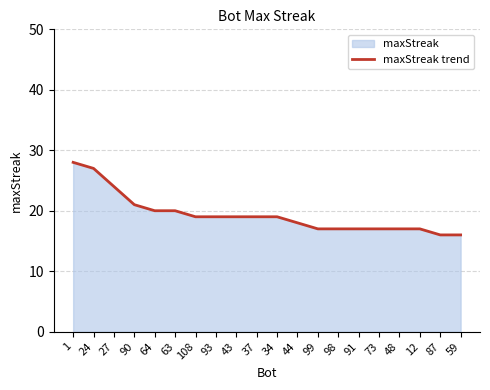

True or false: there are more than 0 points higher than both neighbors.

False